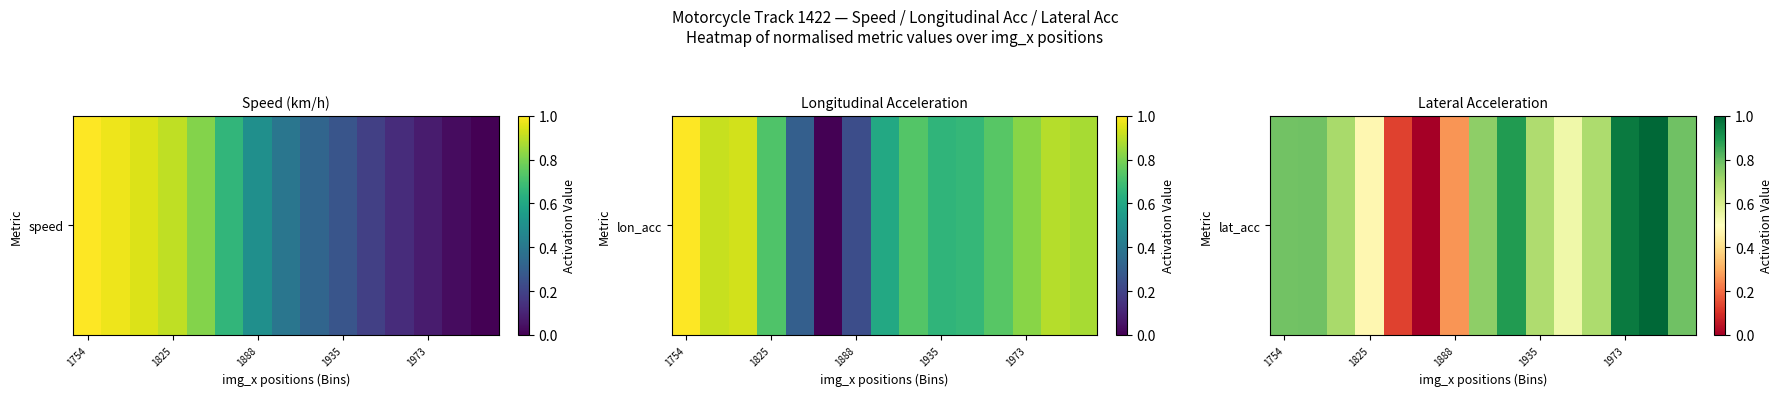

Where is the data nearest to the value 0?

5